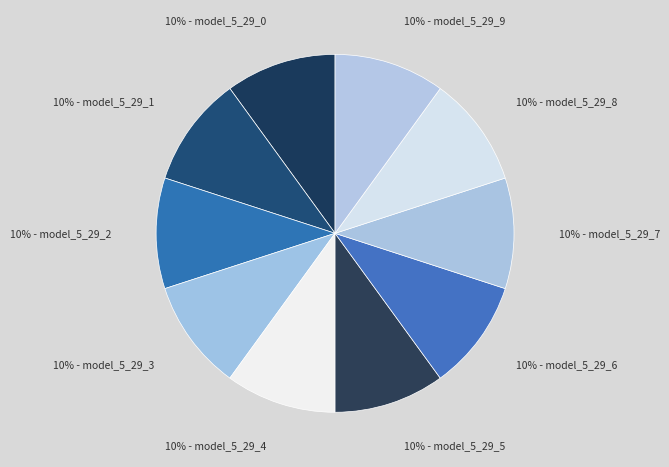

How many segments does this pie chart have?

10